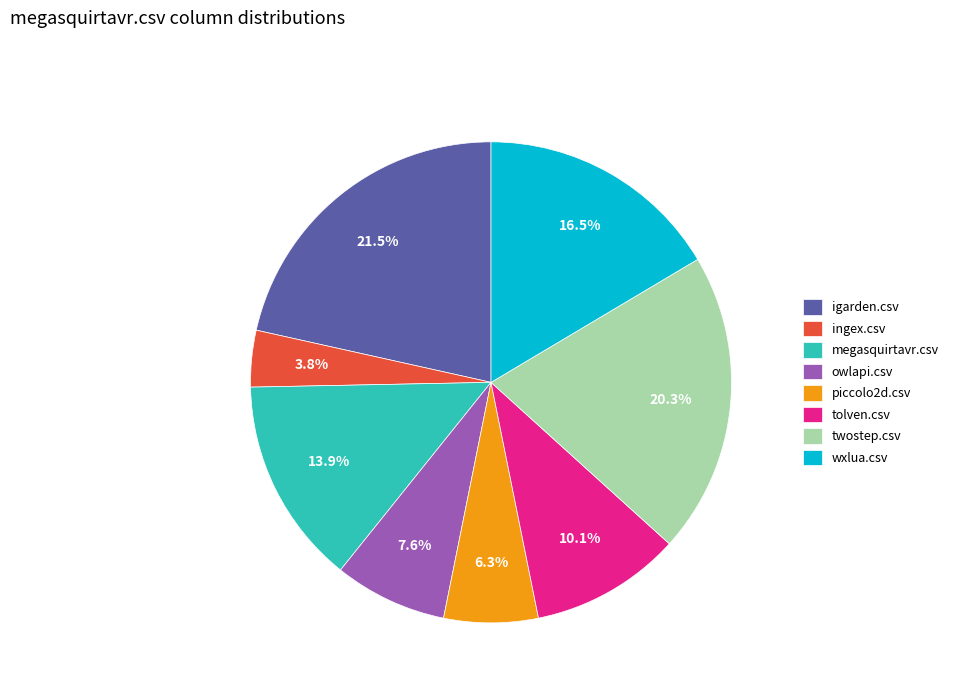

Do owlapi.csv and piccolo2d.csv together represent more than half of the pie?

No